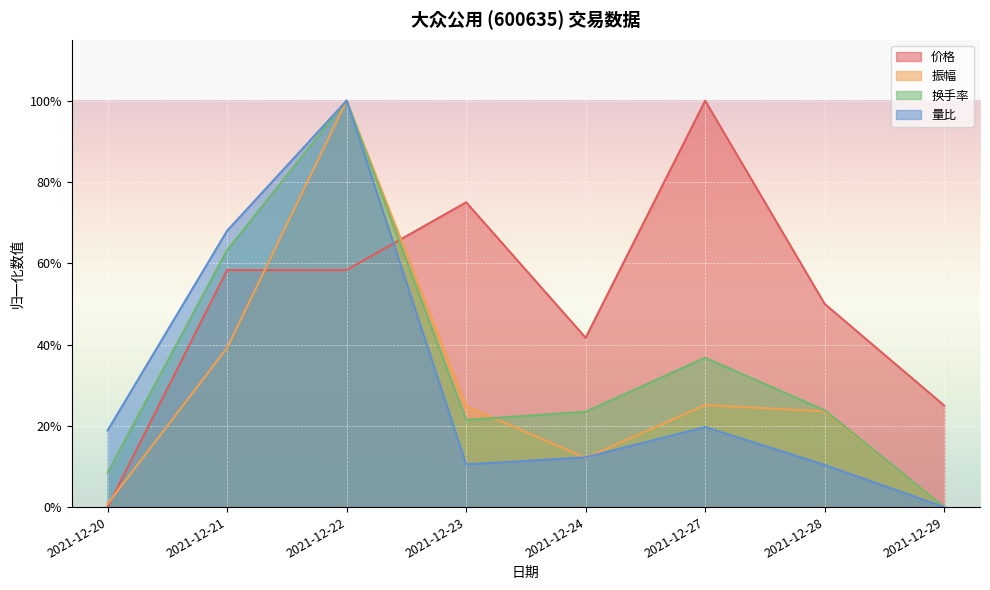

Rank the series by their maximum value, from highest to lowest.

量比, 价格, 振幅, 换手率